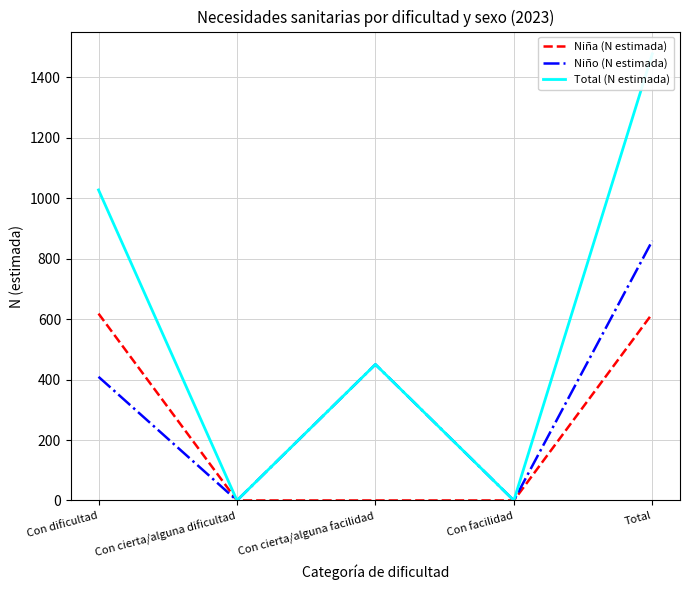

How many lines are shown in the chart?

3